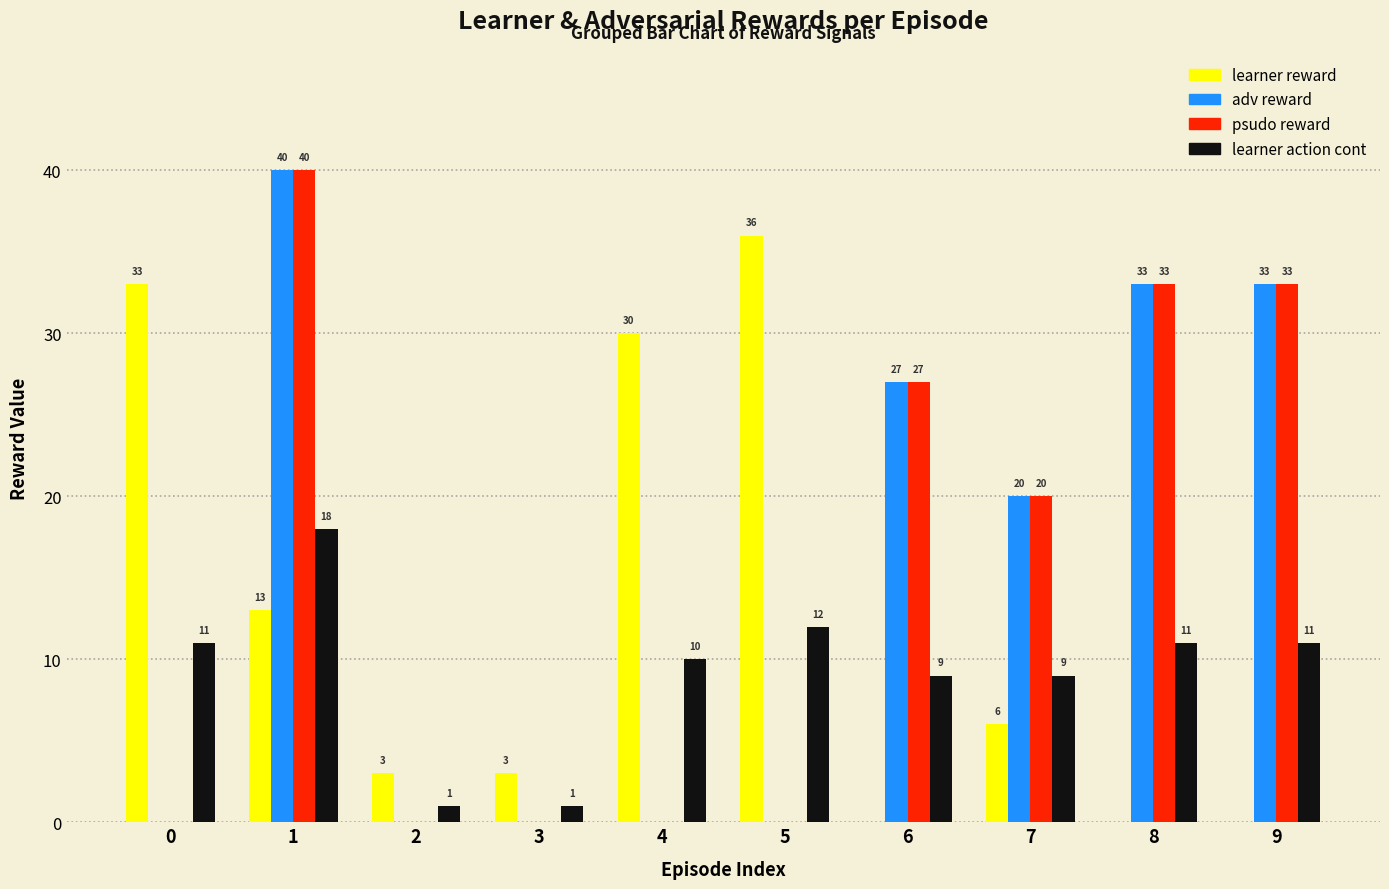

Is it true that adv reward equals 33 at 9?

True